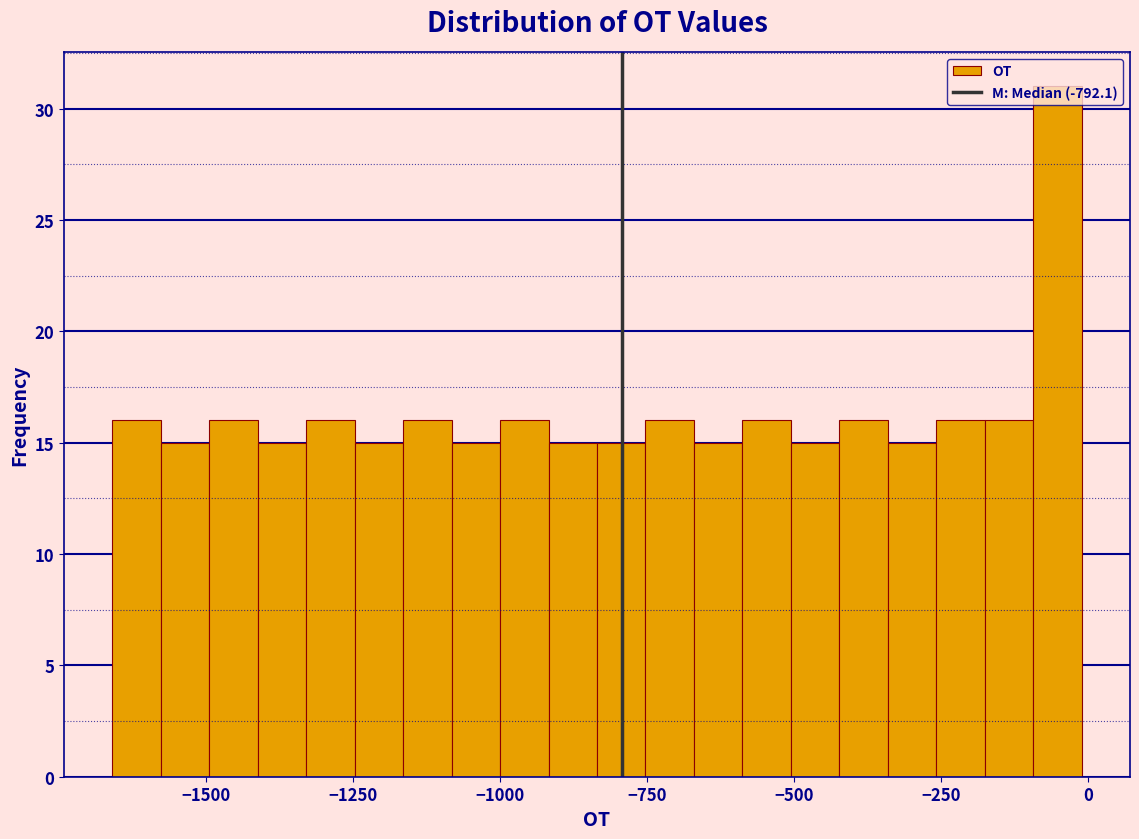

Read against the x-axis, roughly where is the centre of the tallest bar?

-50